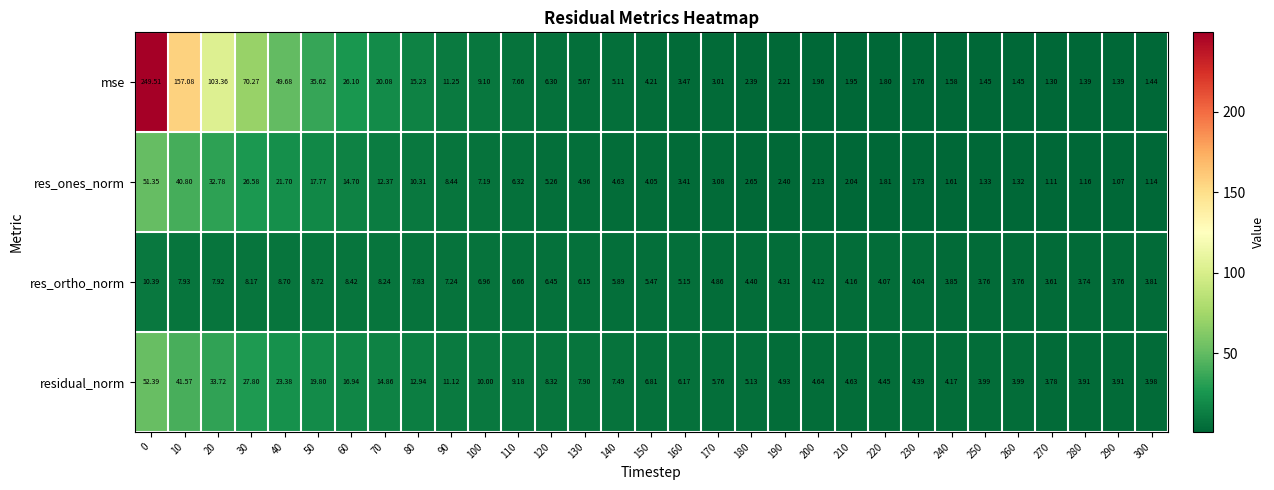

Which series has the largest range (max minus min)?

mse